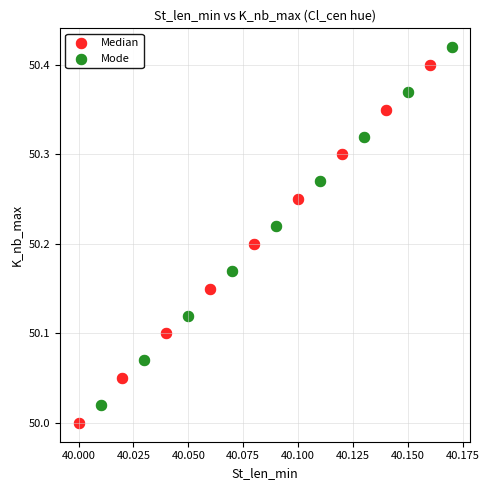

Which series contains the highest Y value?

Mode